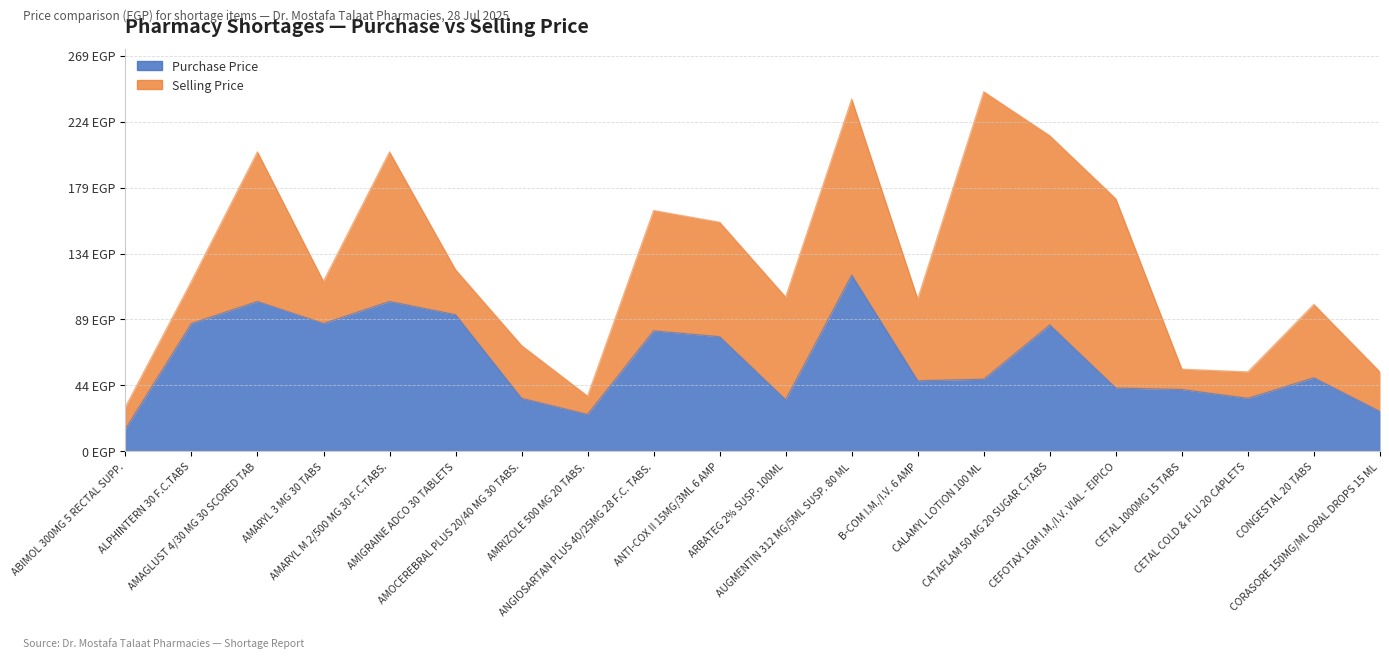

Reading left to right, what are all the values shown in this chart?

15	87	102	87	102	93	36	25	82	78	35	120	48	49	86	43	42	36	50	27